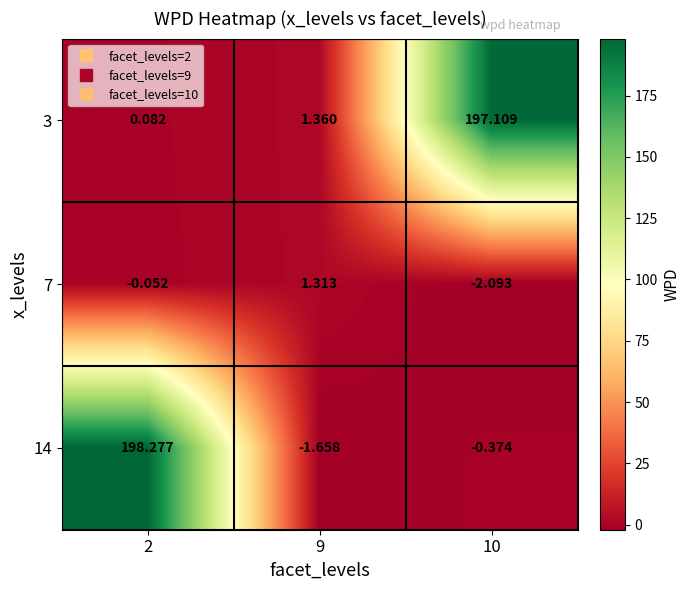

Is the value of 7 at 10 greater than the value of 3 at 10?

No